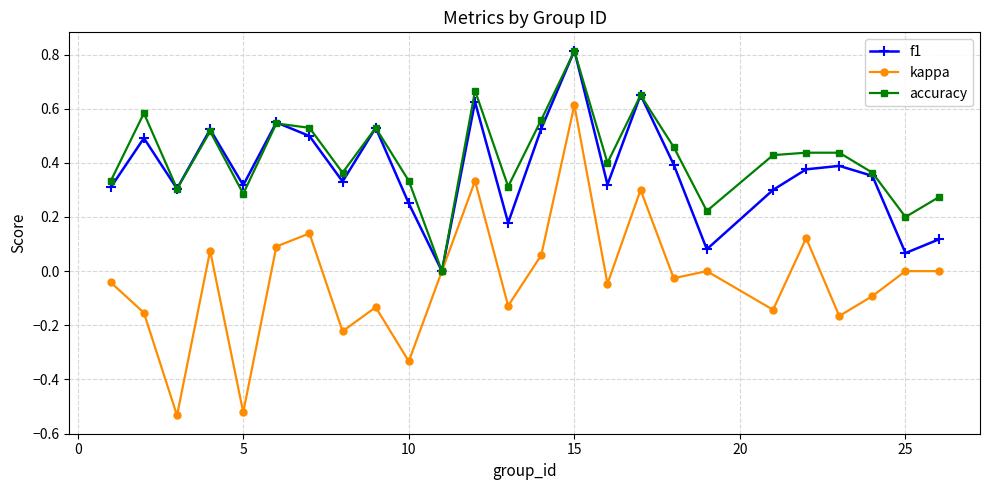

What is the value of the f1 point at the 15th from the left?

0.8